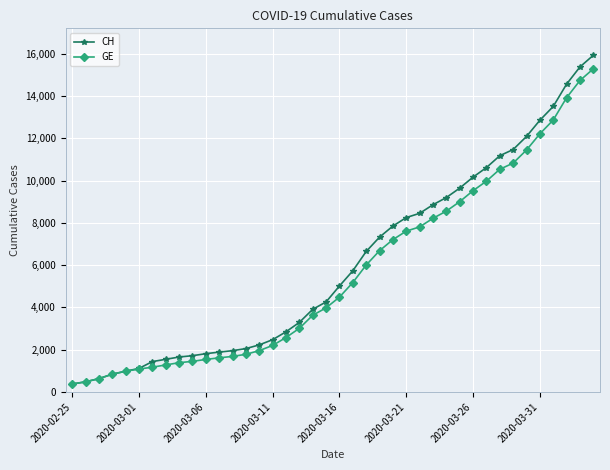

Which series has the largest range (max minus min)?

CH